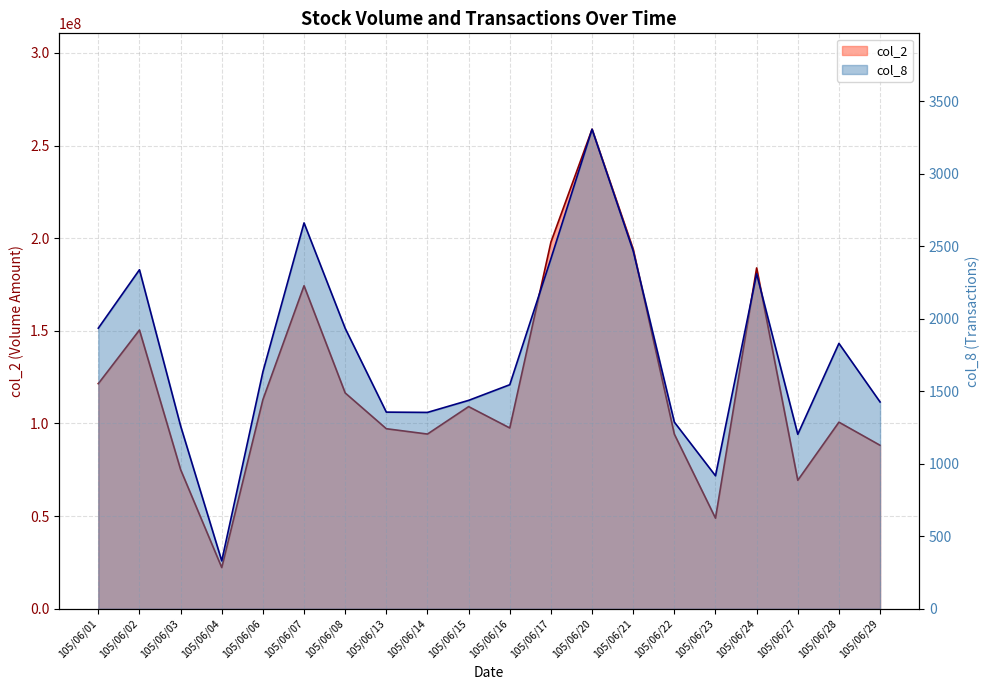

What is the total value across all series at 105/06/21?

194081965